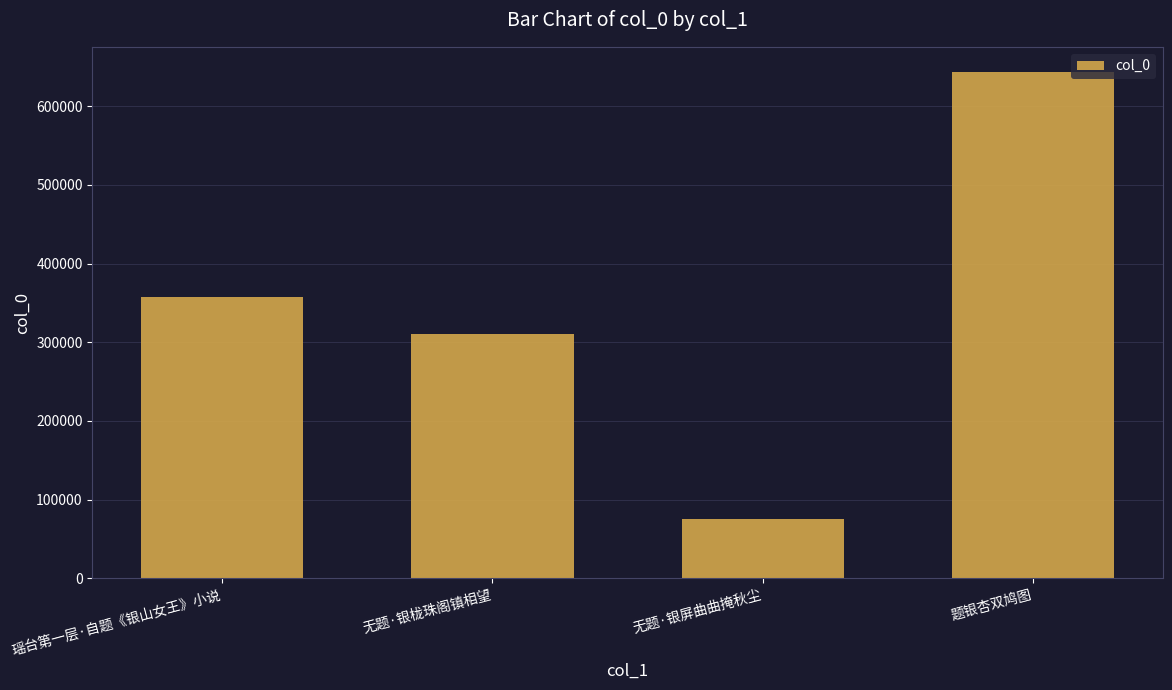

How many categories are shown in the chart?

4